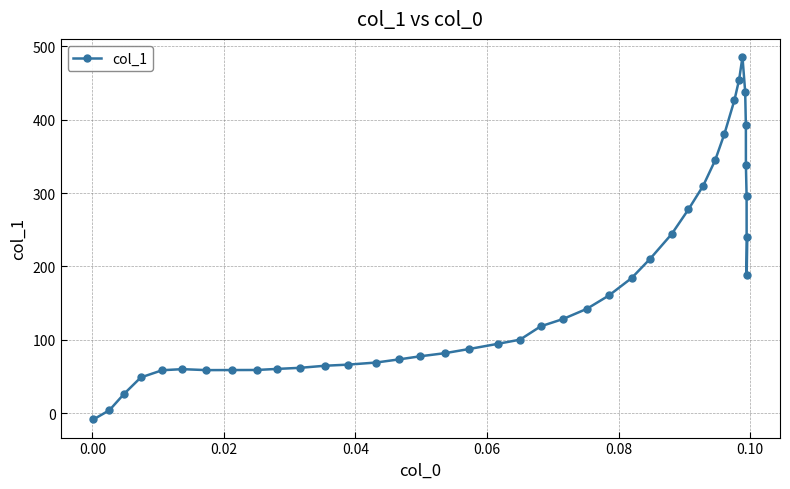

How many positive values are there?

39